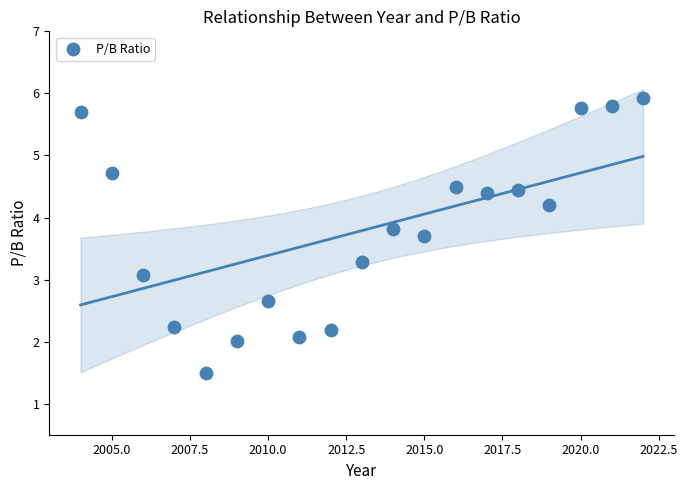

What Y value in the scatter plot is closest to 3?

3.1